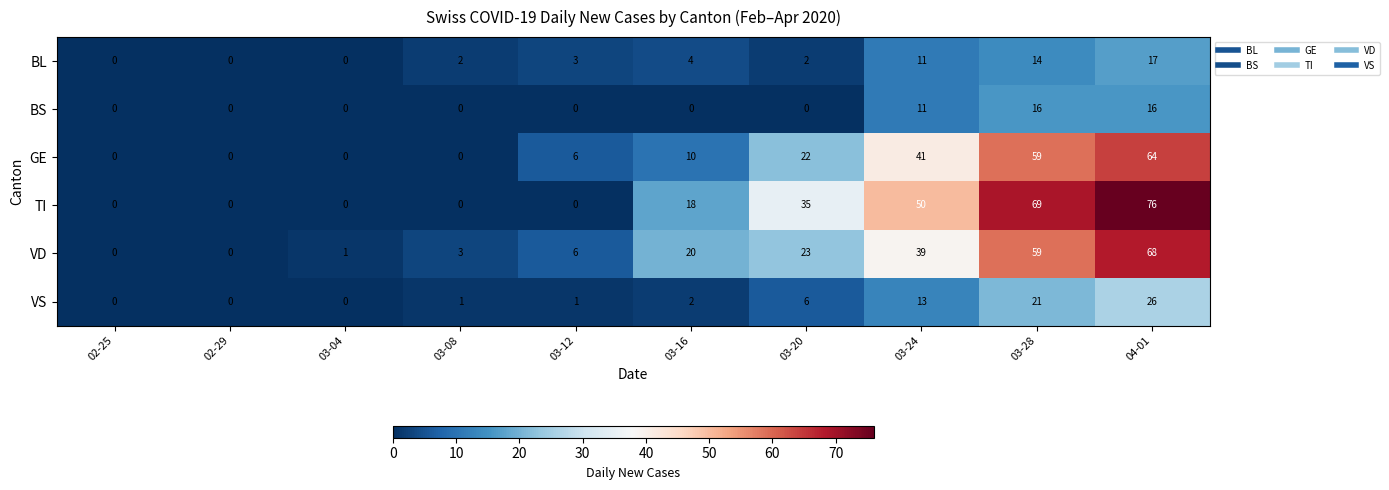

What is the spread (max minus min) of values at 04-01?

60